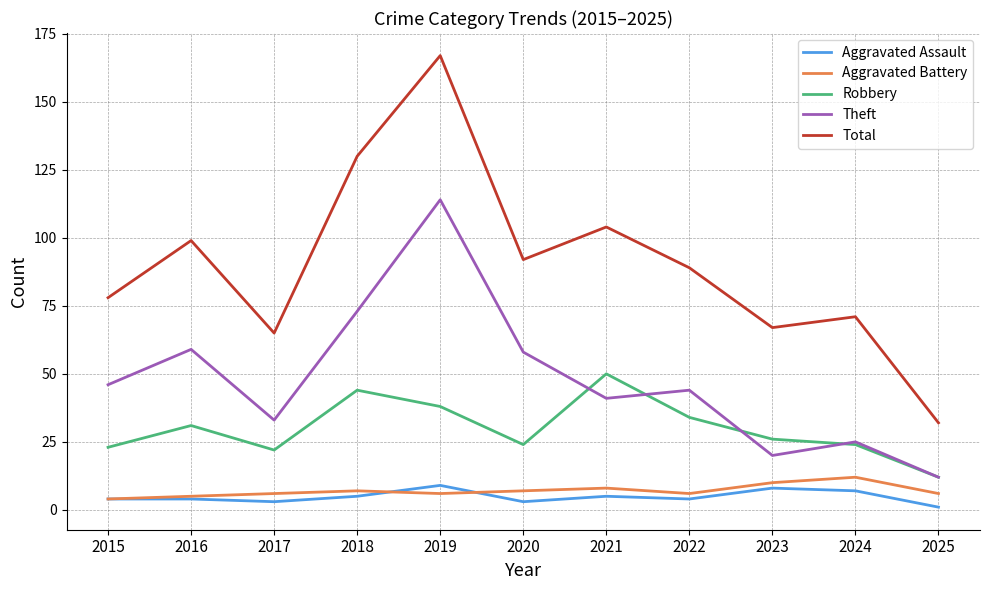

What is the total value across all series at 2022?

177